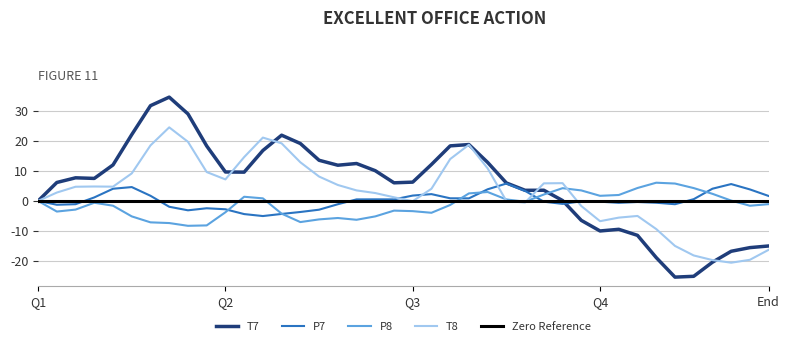

What is the highest value of the T8 series?

24.6